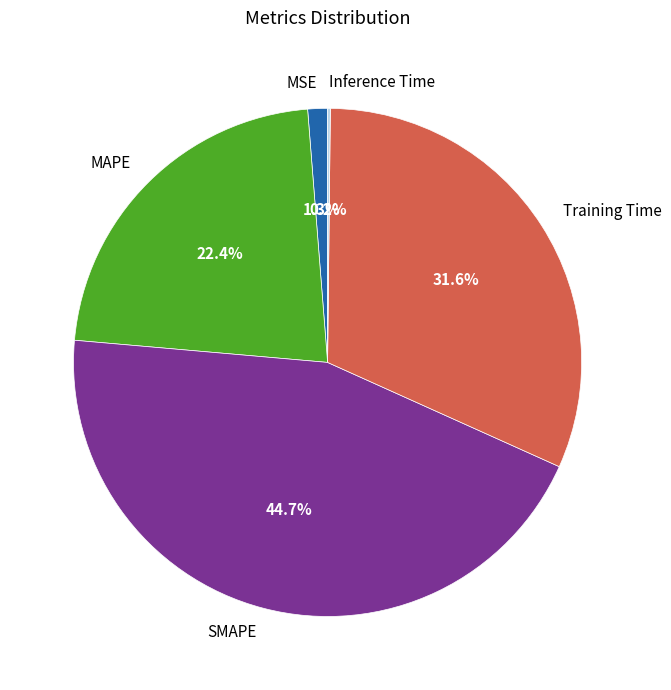

Which slice is the largest?

SMAPE